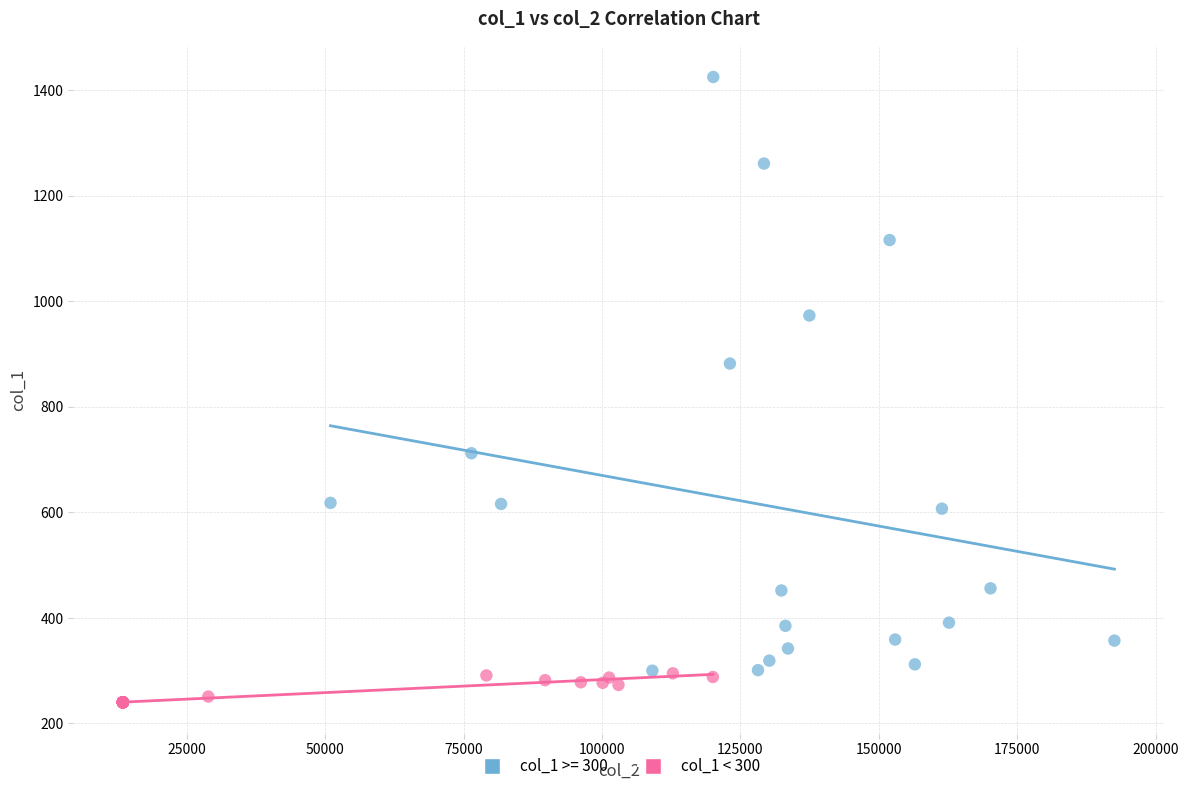

Which series has the largest Y range (max minus min)?

col_1 >= 300